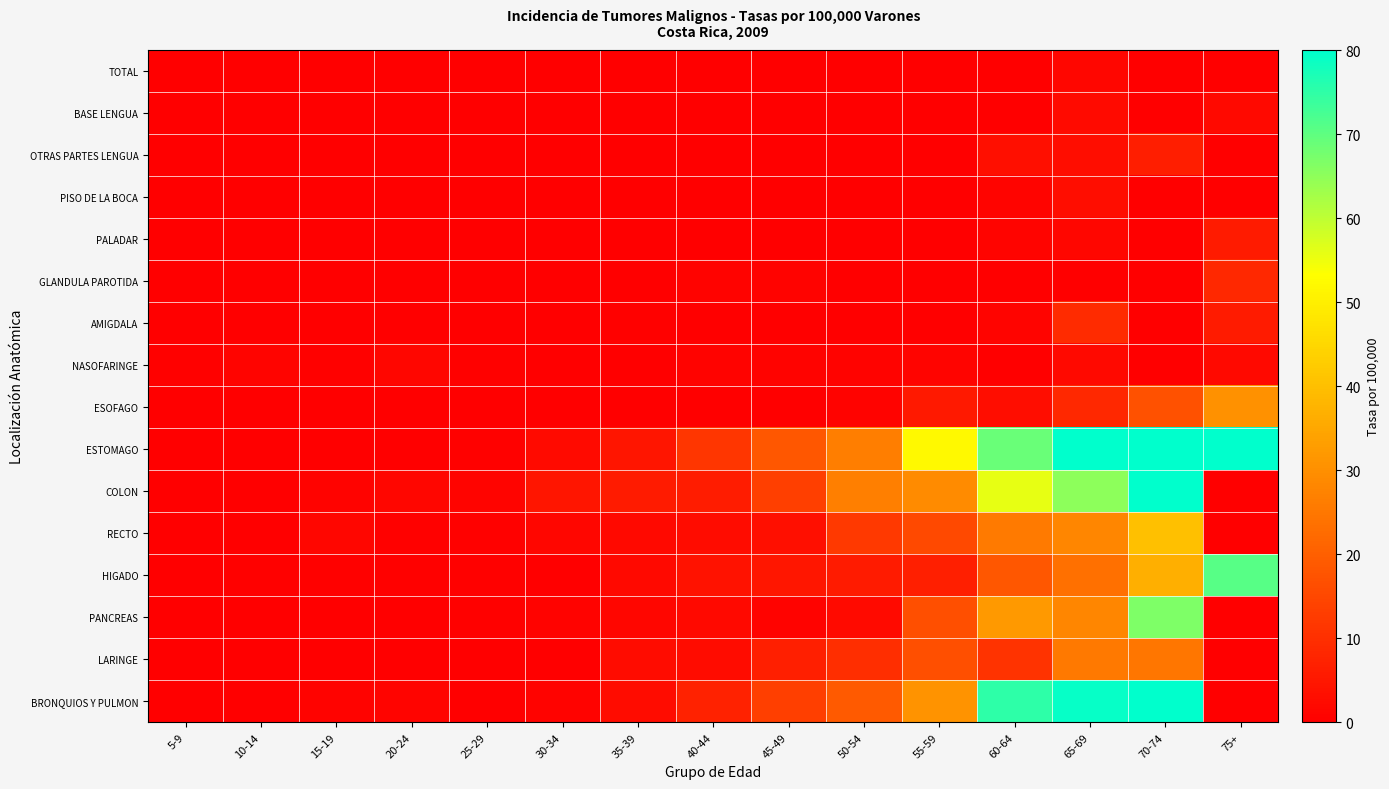

Rank the series by their maximum value, from highest to lowest.

ESTOMAGO, COLON, BRONQUIOS Y PULMON, HIGADO, PANCREAS, RECTO, ESOFAGO, LARINGE, AMIGDALA, GLANDULA PAROTIDA, OTRAS PARTES LENGUA, PALADAR, PISO DE LA BOCA, BASE LENGUA, NASOFARINGE, TOTAL